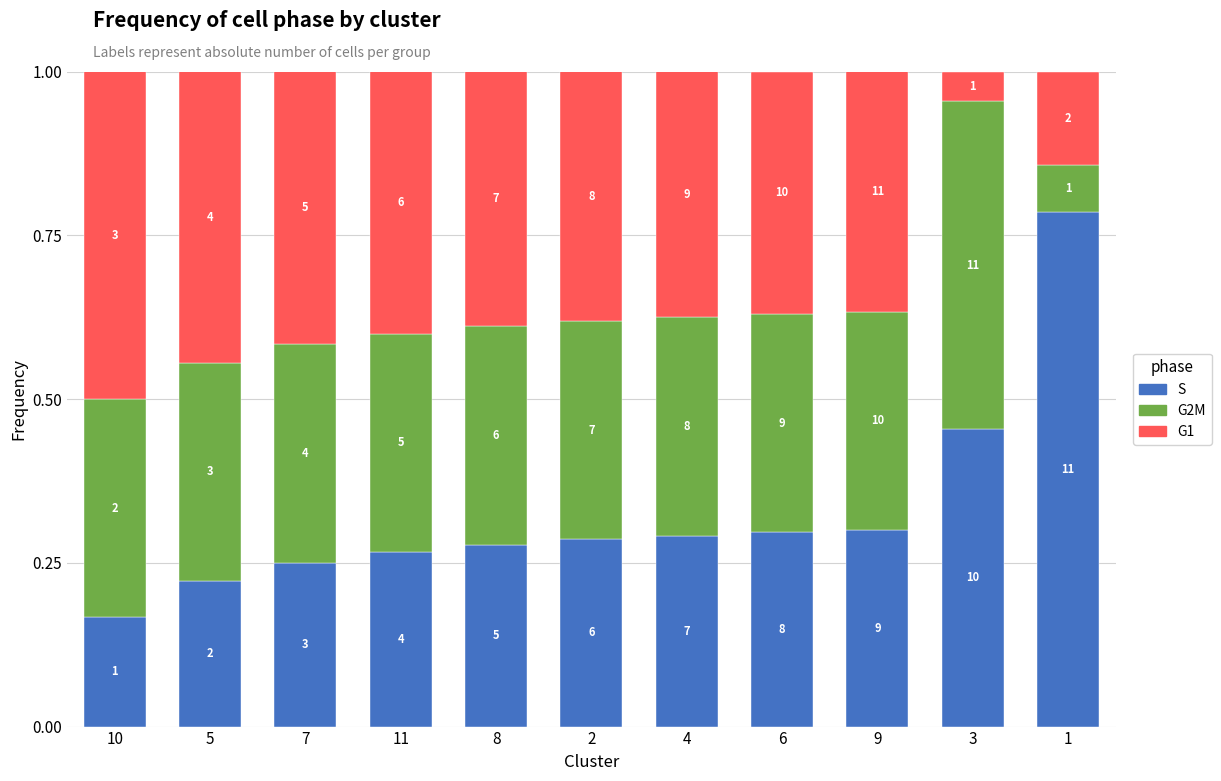

How many bars are there in total?

11